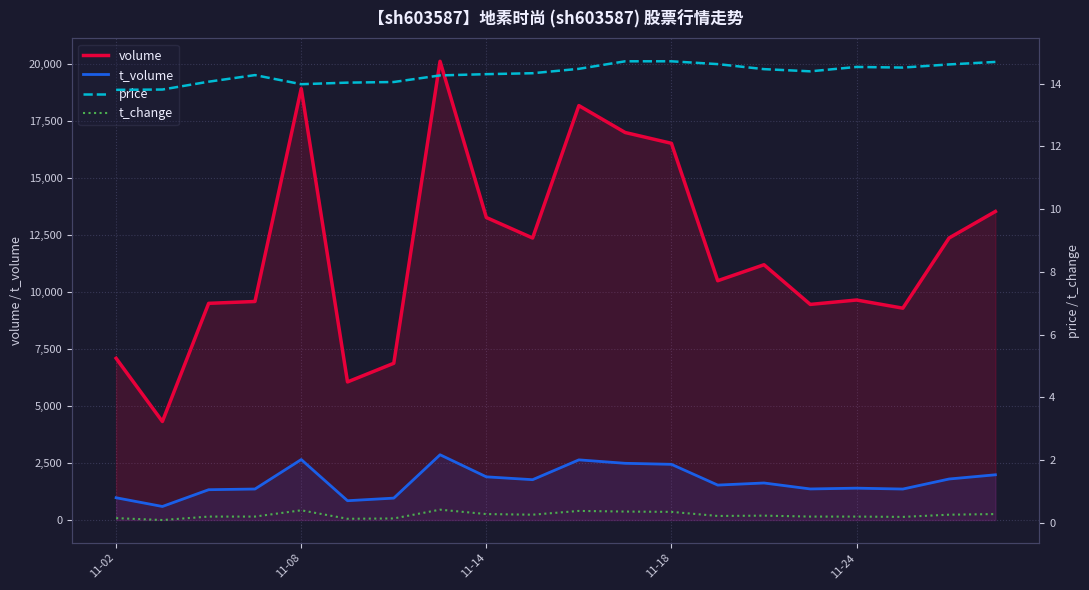

True or false: t_volume and volume intersect in this chart.

False